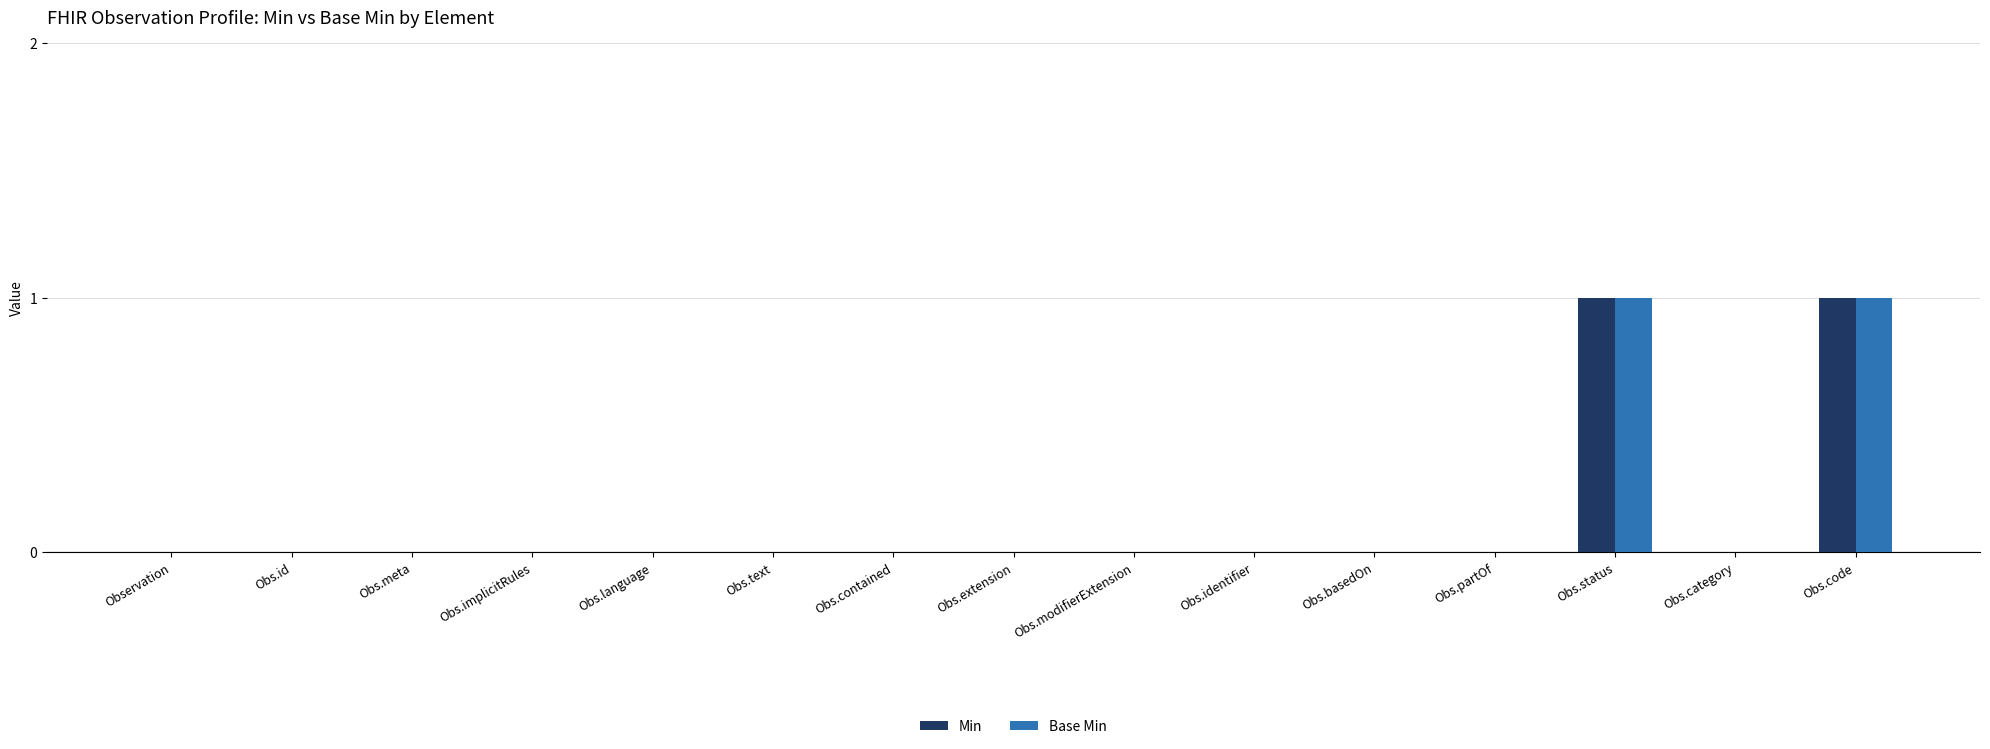

What is the sum of all Base Min values?

2